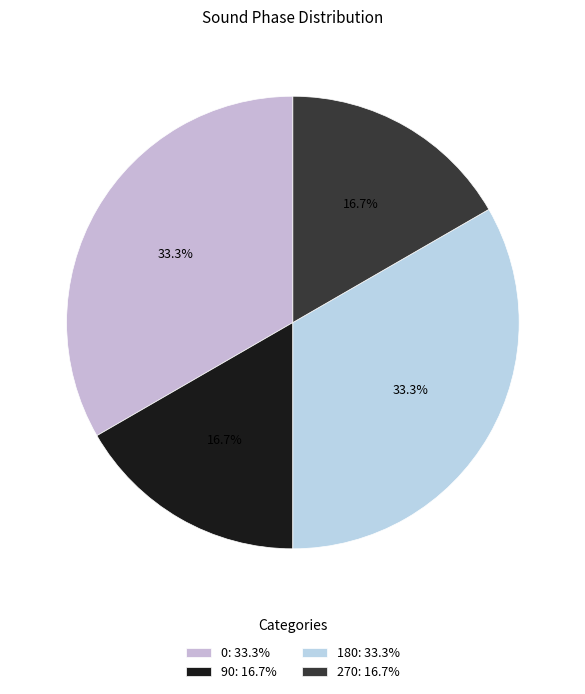

How many slices are in this pie chart?

4